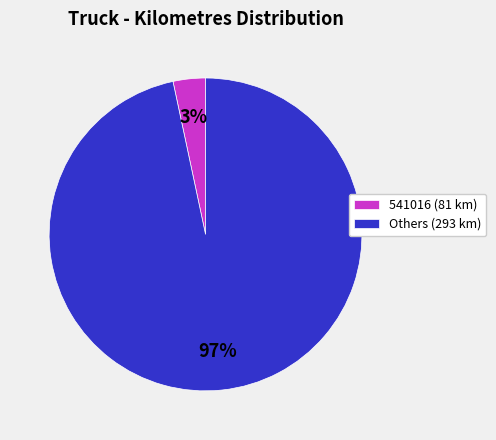

What percentage is the 541016 (81 km) slice, to the nearest percent?

3%